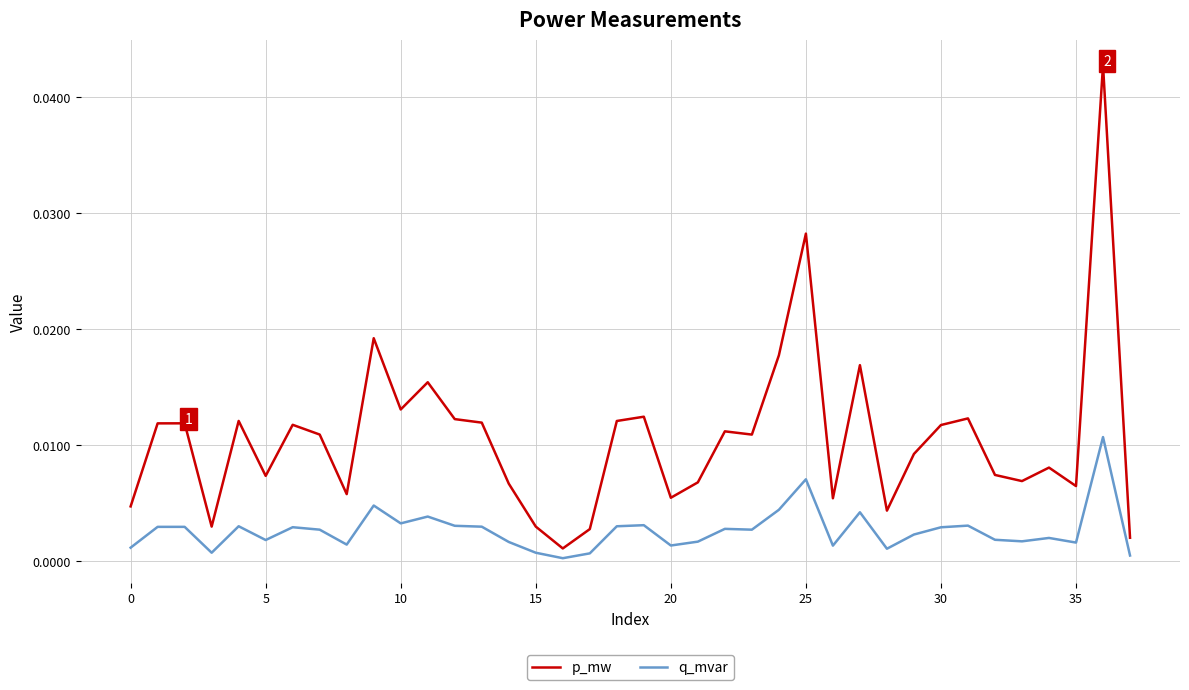

Which series has the widest spread of values?

p_mw